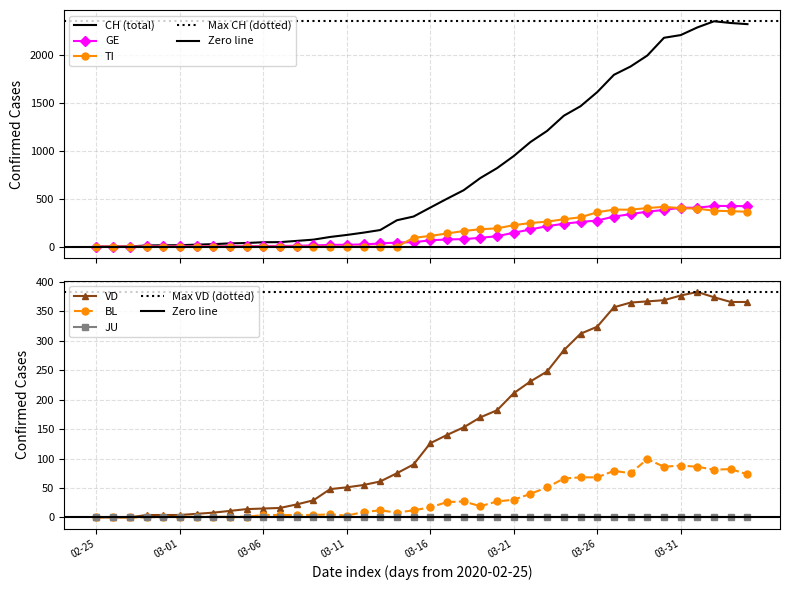

What is the highest value of the VD series?

383